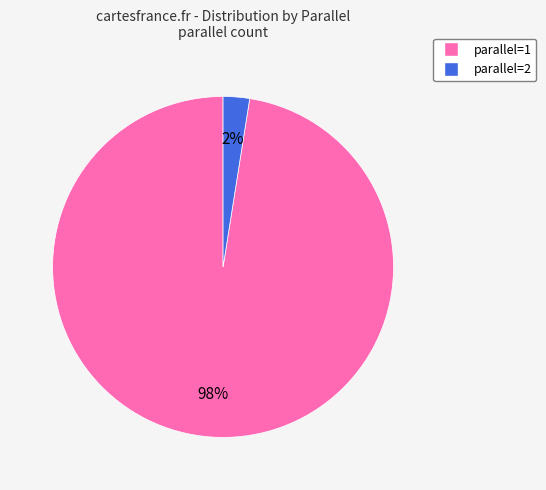

Is there any slice that represents more than half of the pie?

Yes